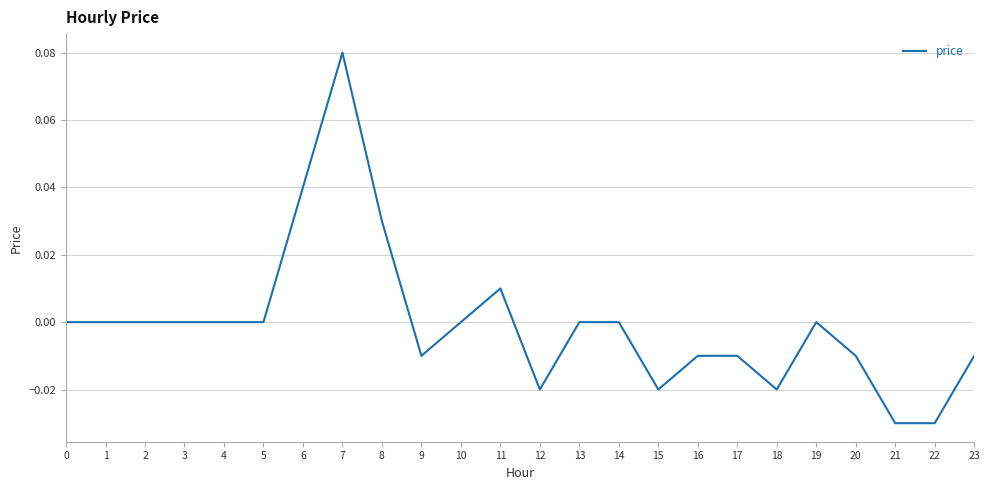

True or false: there are more than 1 points higher than both neighbors.

True